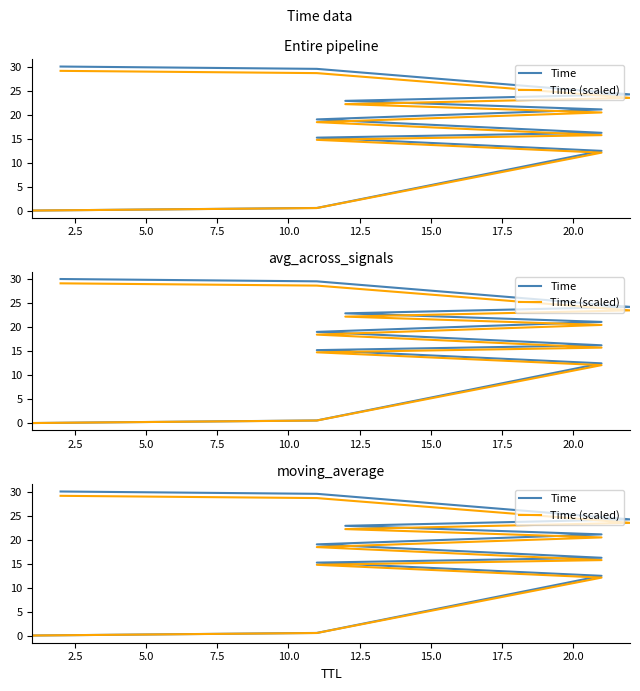

At 7.5, list the series in order from largest to smallest.

Time, Time (scaled)